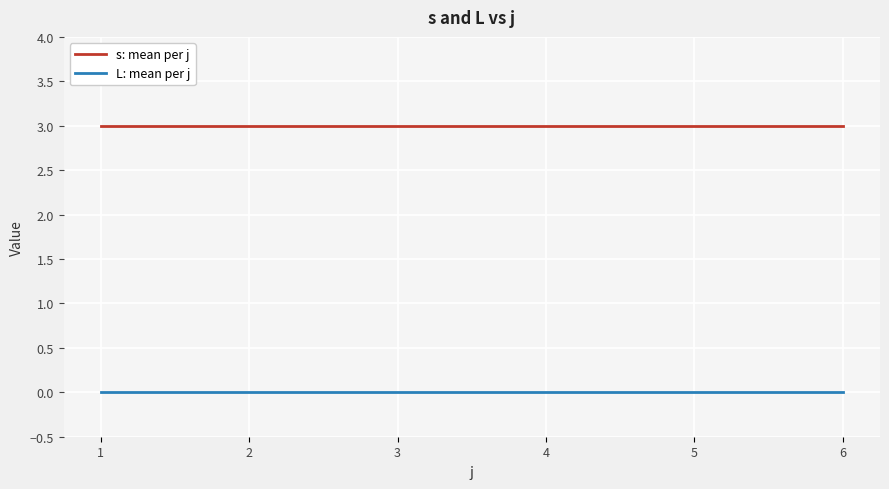

True or false: L: mean per j and s: mean per j cross at least once.

False